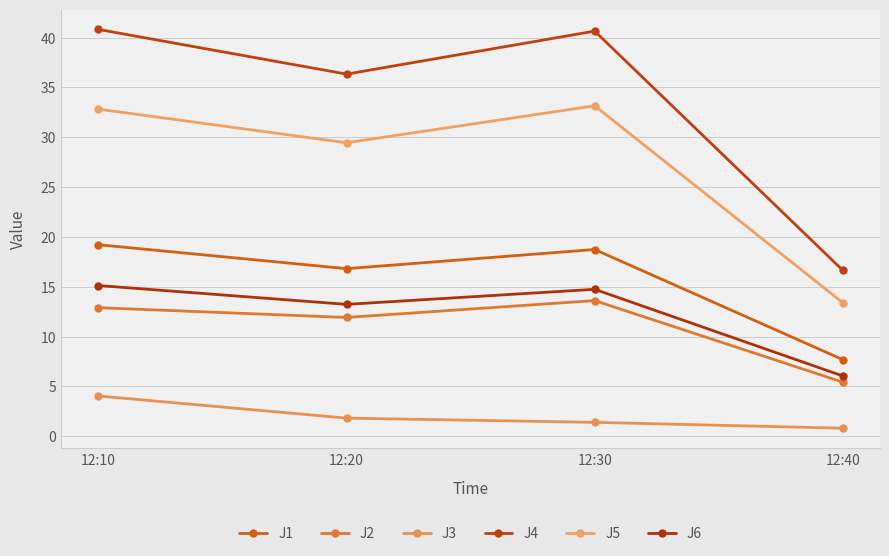

What is the value of the J6 point at the 3rd from the left?

14.7